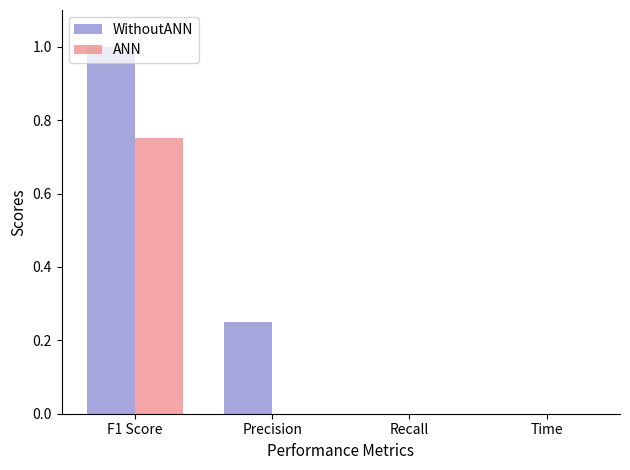

Which series has the largest total across all categories?

WithoutANN